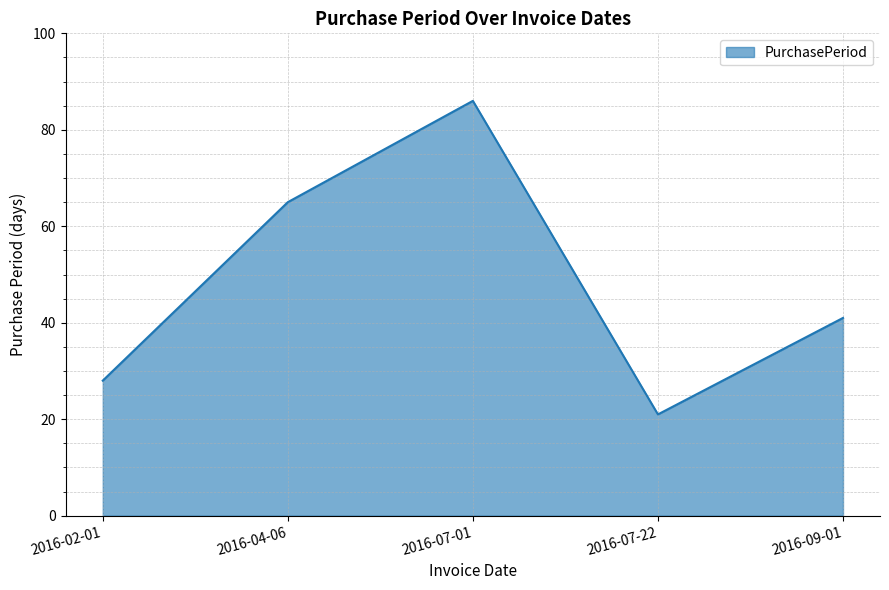

At which category does the data reach its first local peak?

2016-07-01